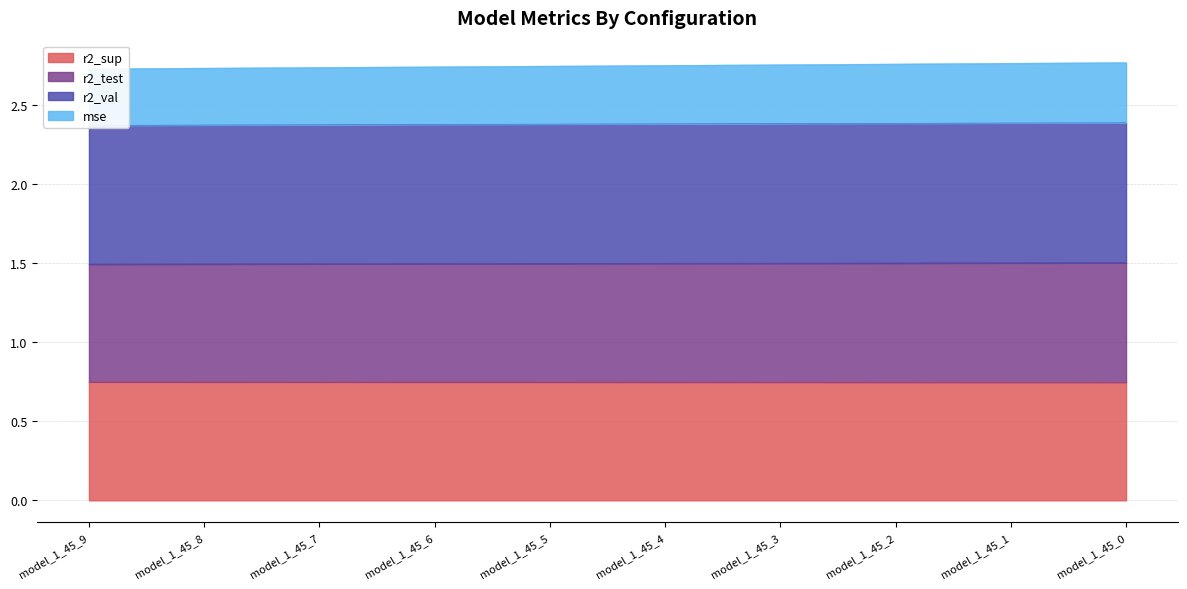

Reading left to right, transcribe all the data shown in this chart.

r2_sup: 0.7	0.7	0.7	0.7	0.7	0.7	0.7	0.7	0.7	0.7
r2_test: 1.5	1.5	1.5	1.5	1.5	1.5	1.5	1.5	1.5	1.5
r2_val: 2.4	2.4	2.4	2.4	2.4	2.4	2.4	2.4	2.4	2.4
mse: 2.7	2.7	2.7	2.7	2.7	2.7	2.8	2.8	2.8	2.8